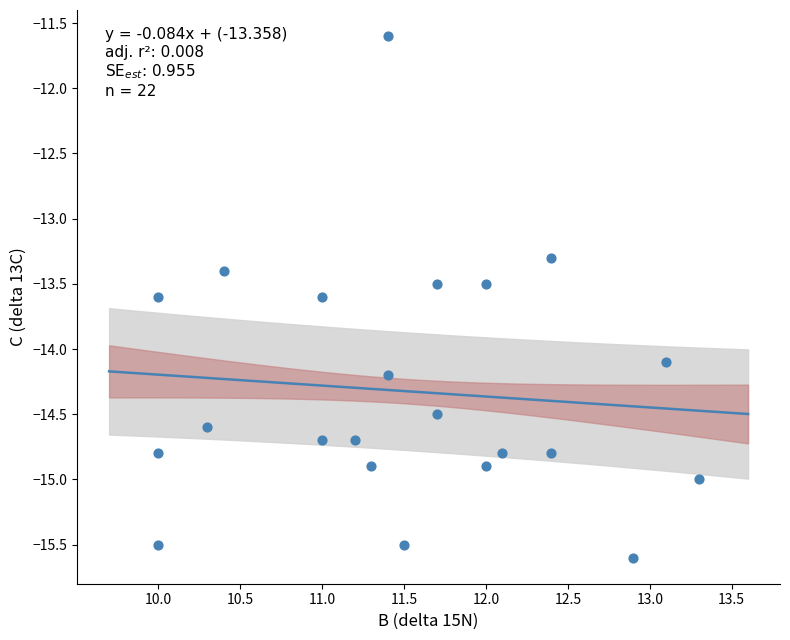

What is the range of X values (max minus min)?

3.3